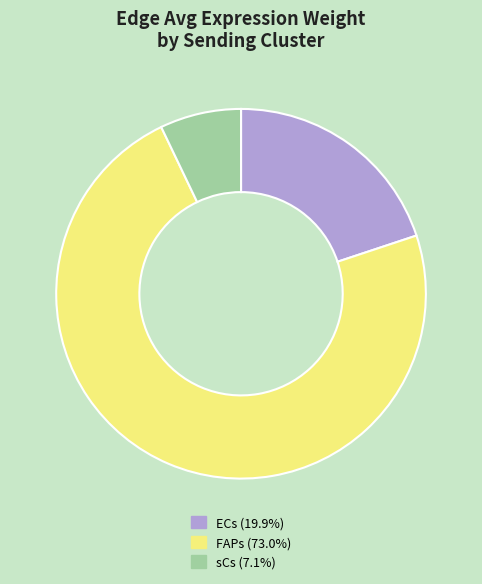

Count the number of slices in the pie.

3